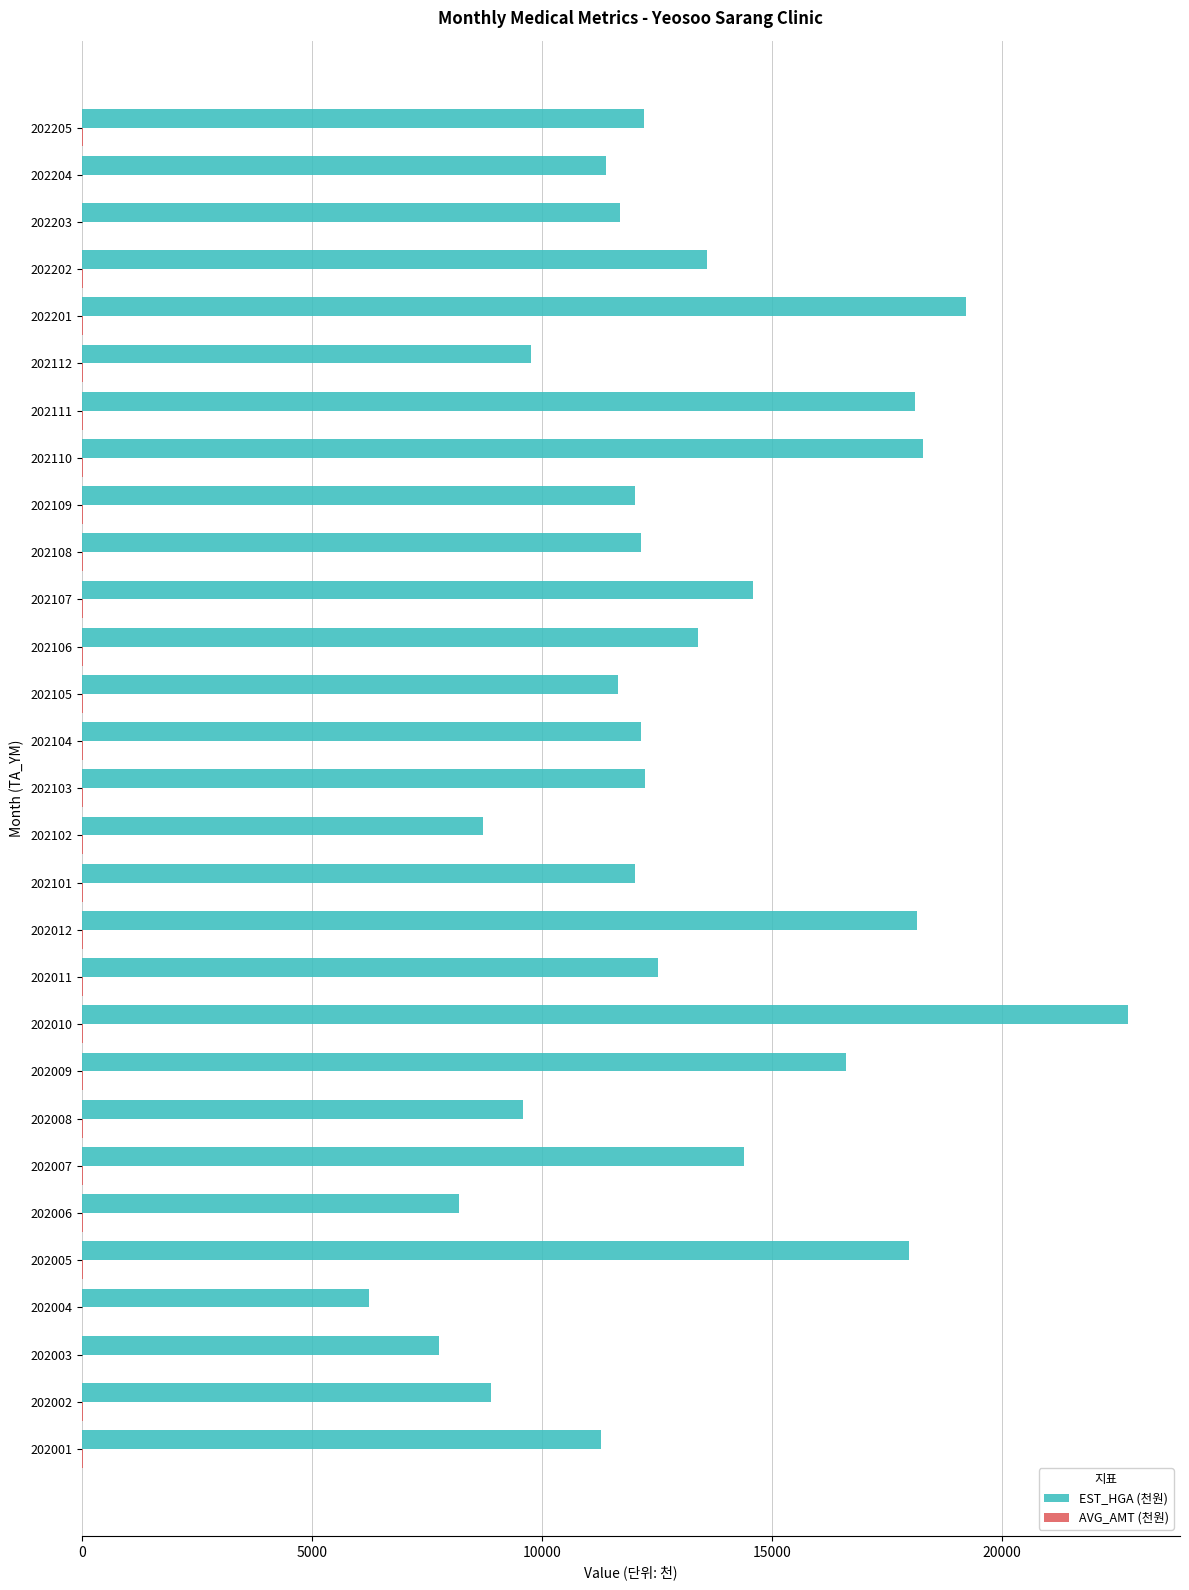

The EST_HGA (천원) series shows 12158.6 at 202108. True or false?

True